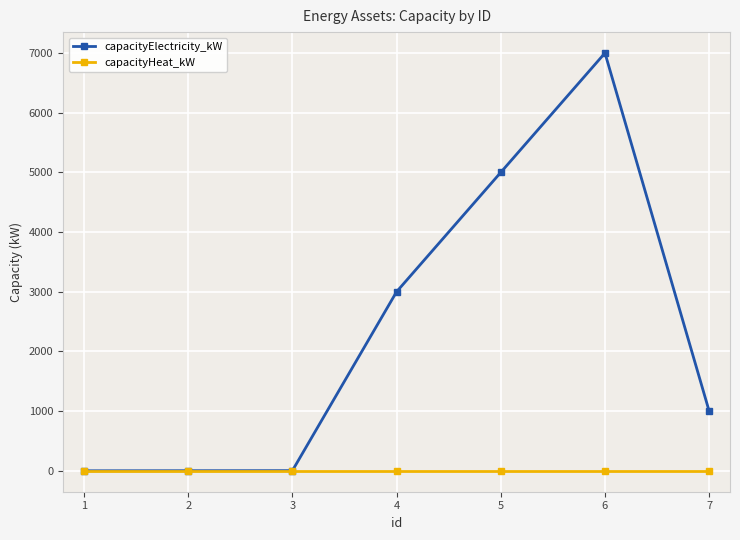

What is the difference between the highest and lowest values at 2?

1.8